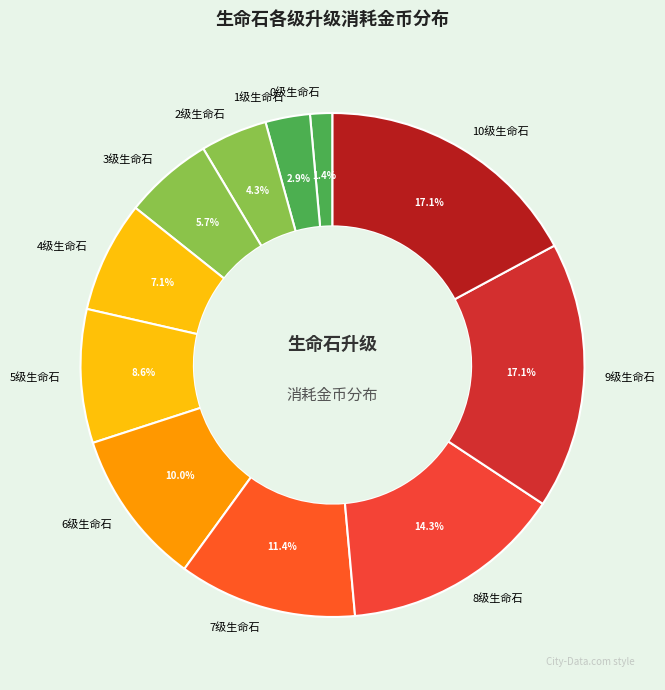

To the nearest percent, what is the difference between the largest and smallest slice percentages?

16%